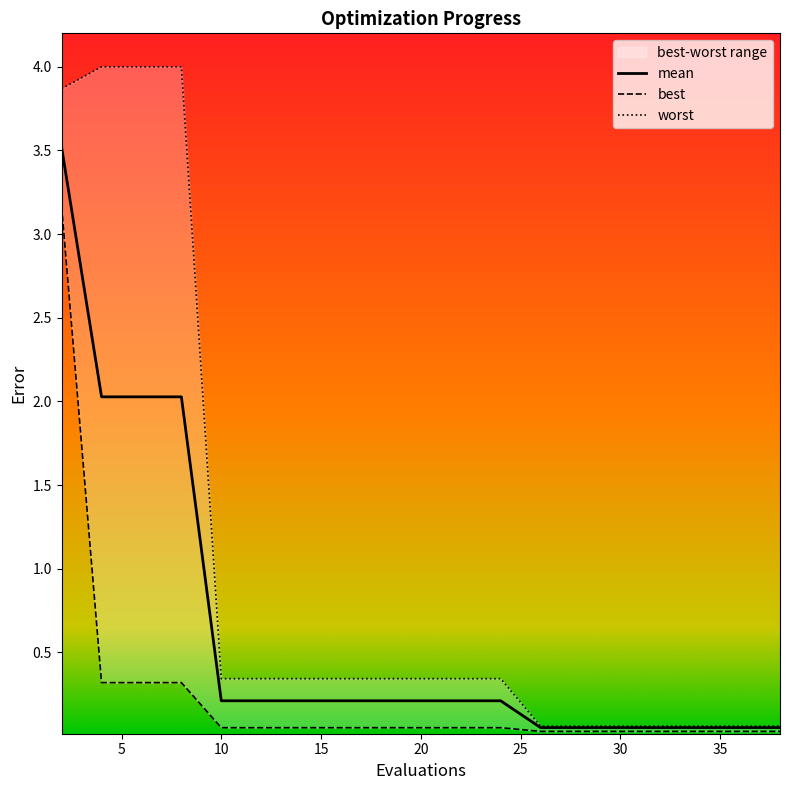

True or false: worst has more than 1 points higher than both neighbors.

False